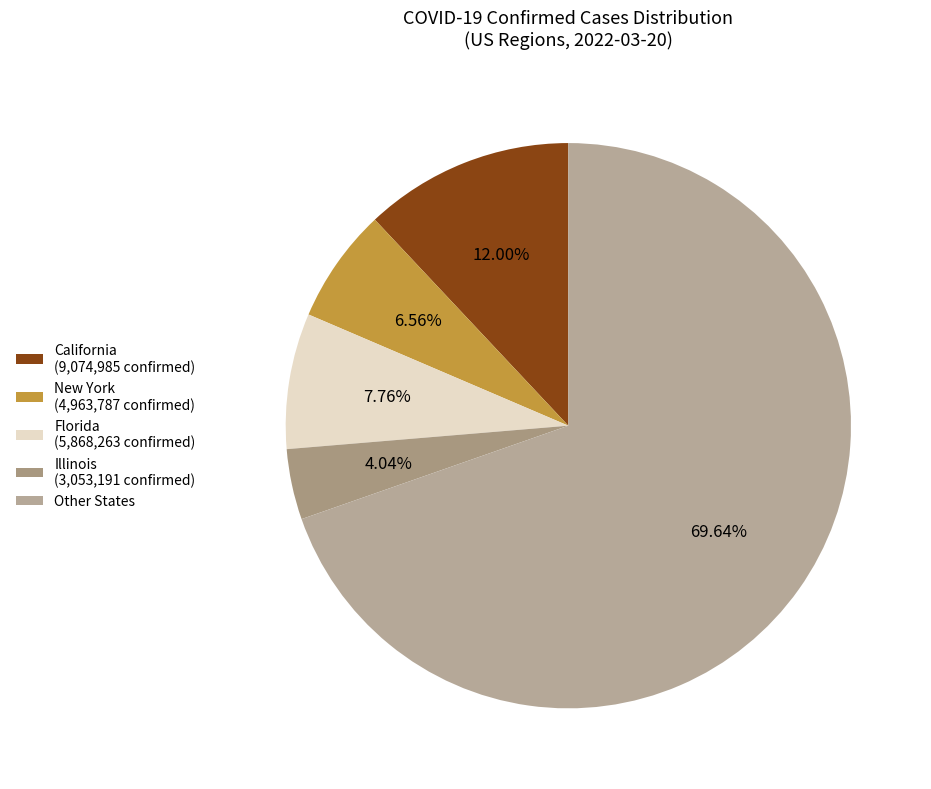

Count the number of slices in the pie.

5